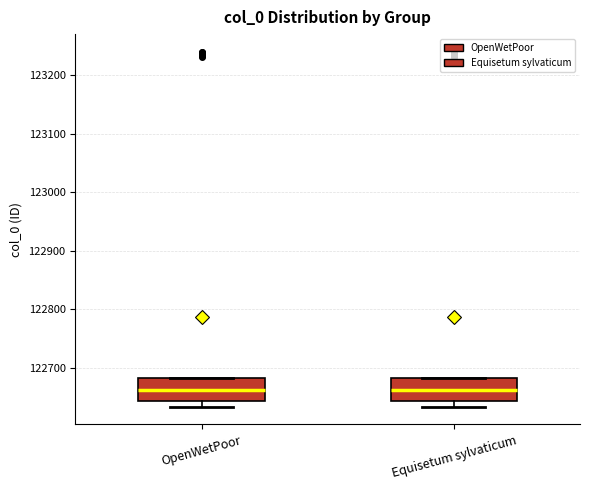

Reading left to right, read every box against the y-axis: the position of its median line, the range the box covers, and the ends of its whiskers. The values are not printed on the chart, so give them approximately, as read against the axis.

OpenWetPoor: median 122660, box 122640 to 122680, whiskers 122630 to 122680
Equisetum sylvaticum: median 122660, box 122640 to 122680, whiskers 122630 to 122680